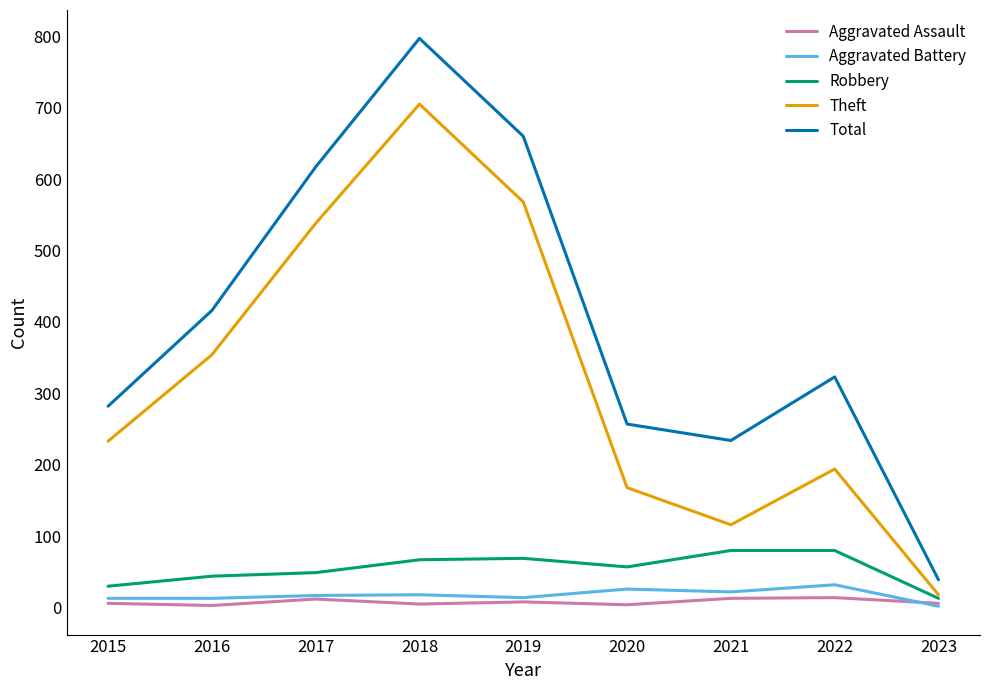

Does the chart have visible grid lines?

No